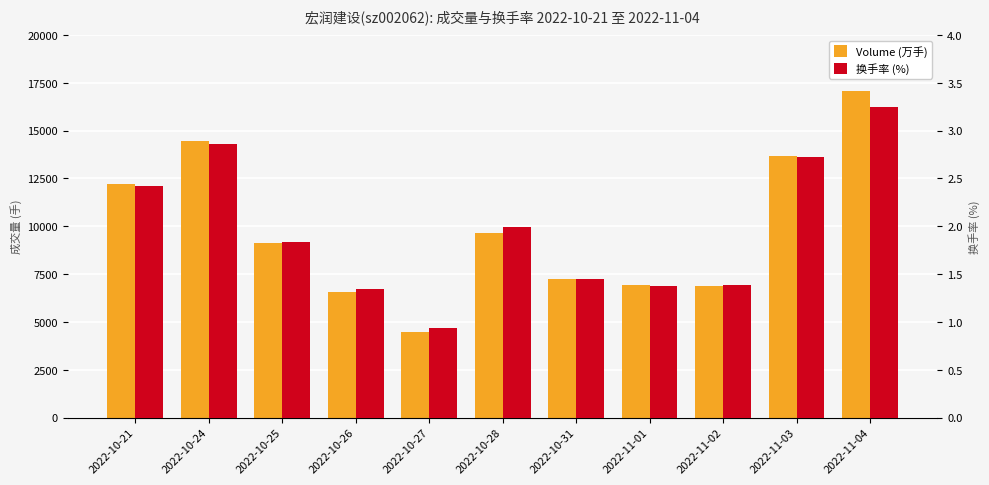

The Volume (万手) series shows 3130.0 at 2022-10-28. True or false?

False